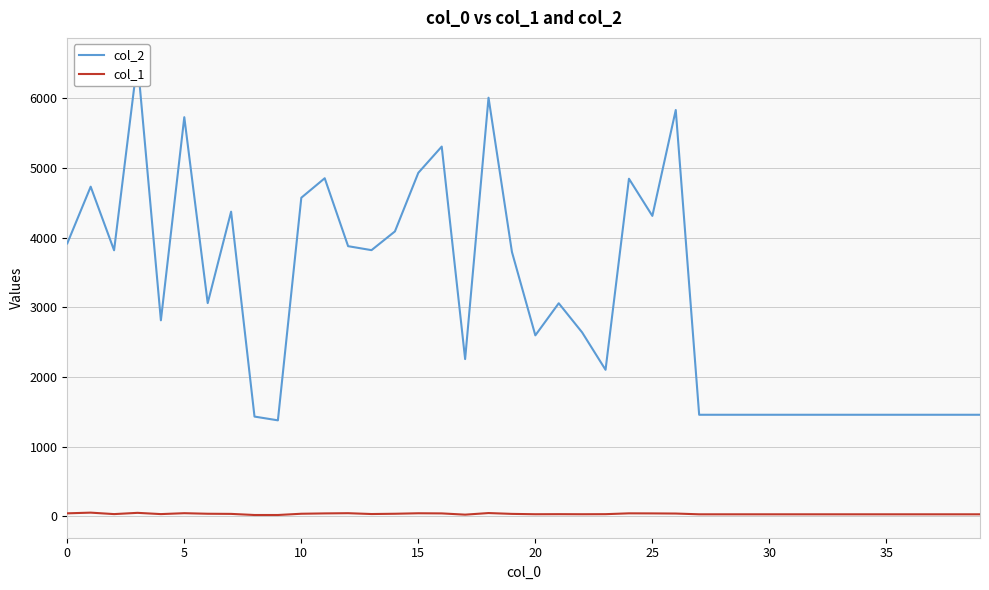

What is the total value across all series at 11?

4893